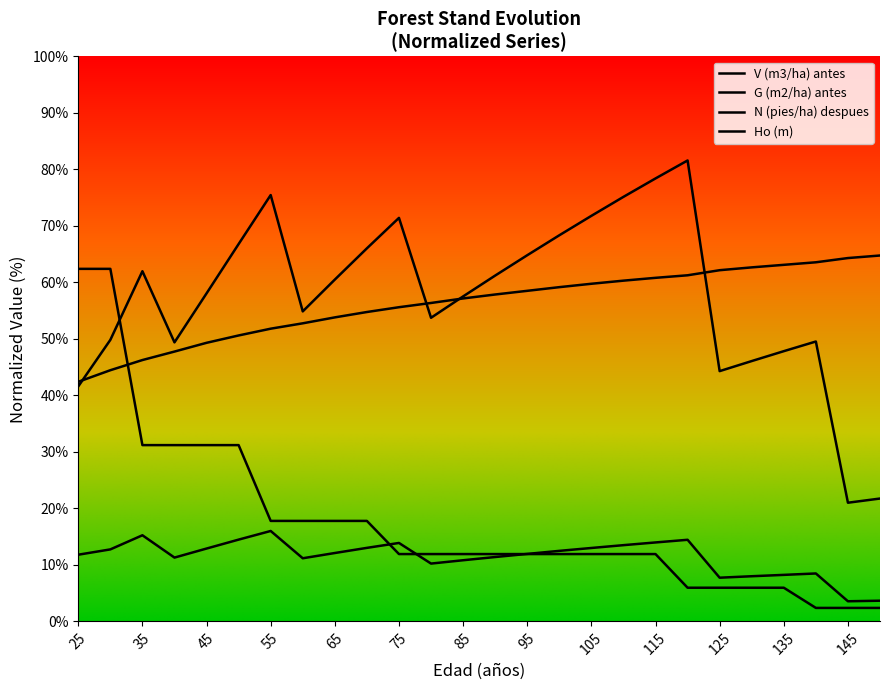

True or false: Ho (m) and V (m3/ha) antes cross at least once.

True